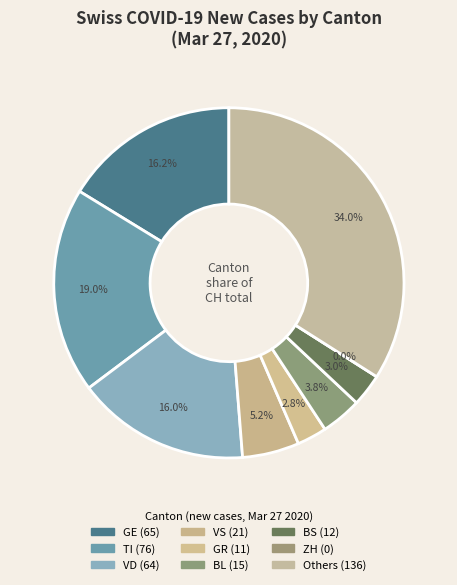

Between 0 and 10, which is larger?

10